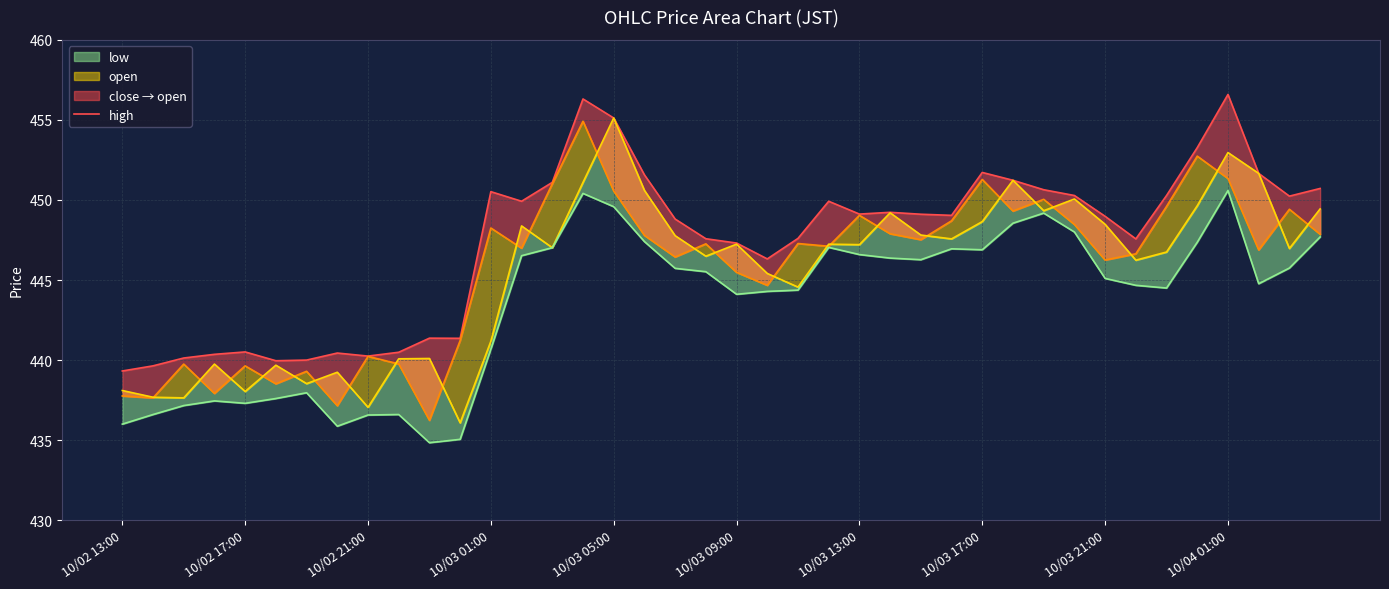

True or false: low_line and close cross at least once.

False